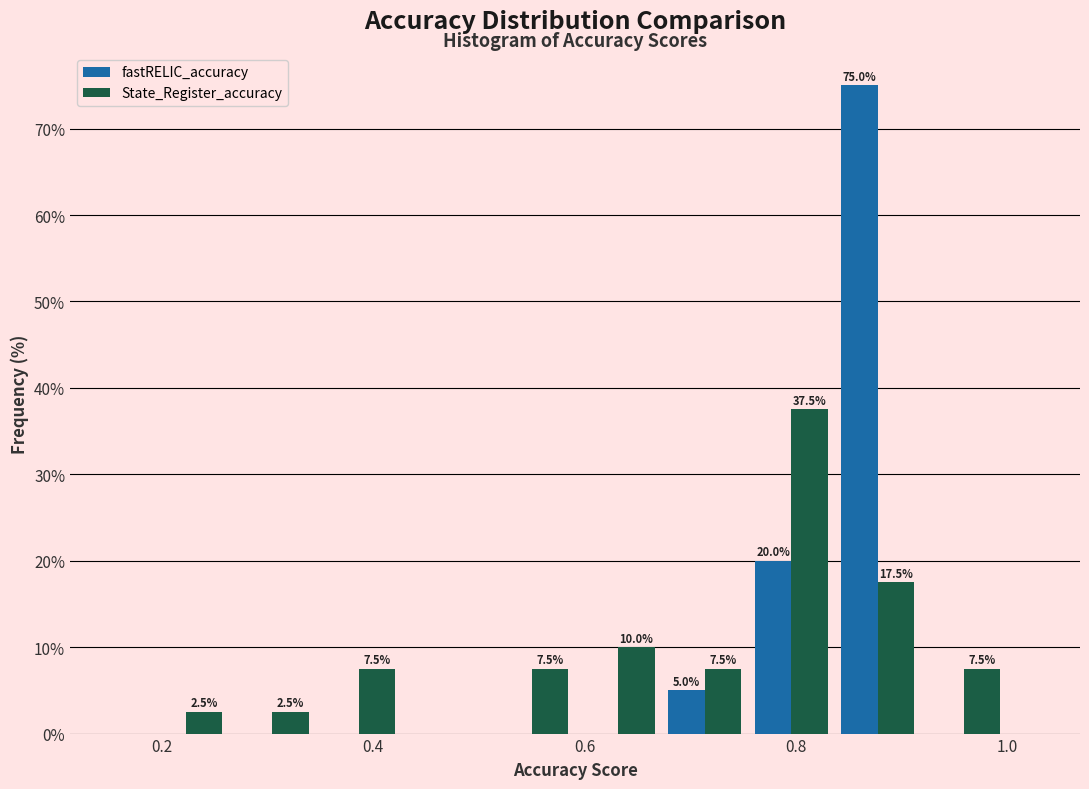

In the fastRELIC_accuracy series, which range on the x-axis has the tallest bar?

0.84 to 0.92